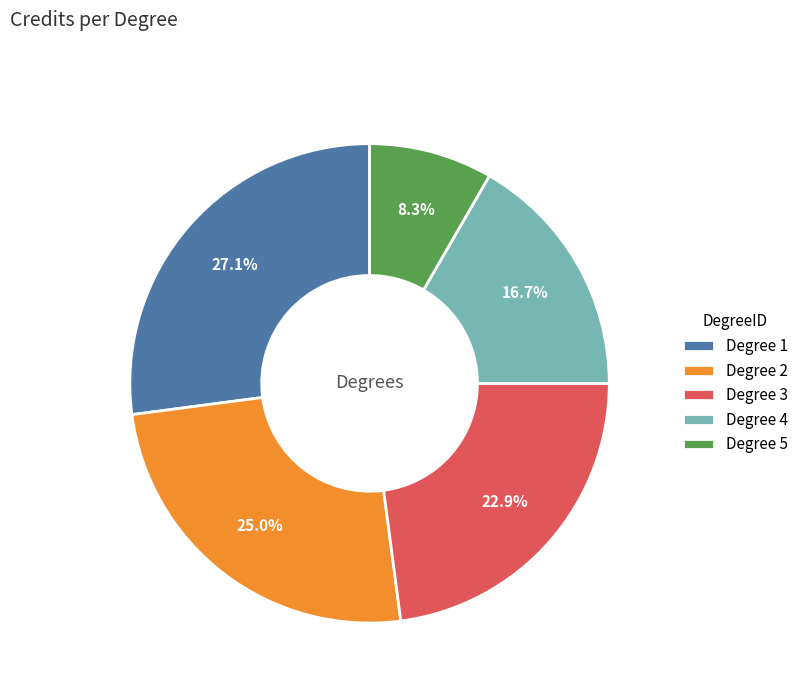

How many segments does this pie chart have?

5